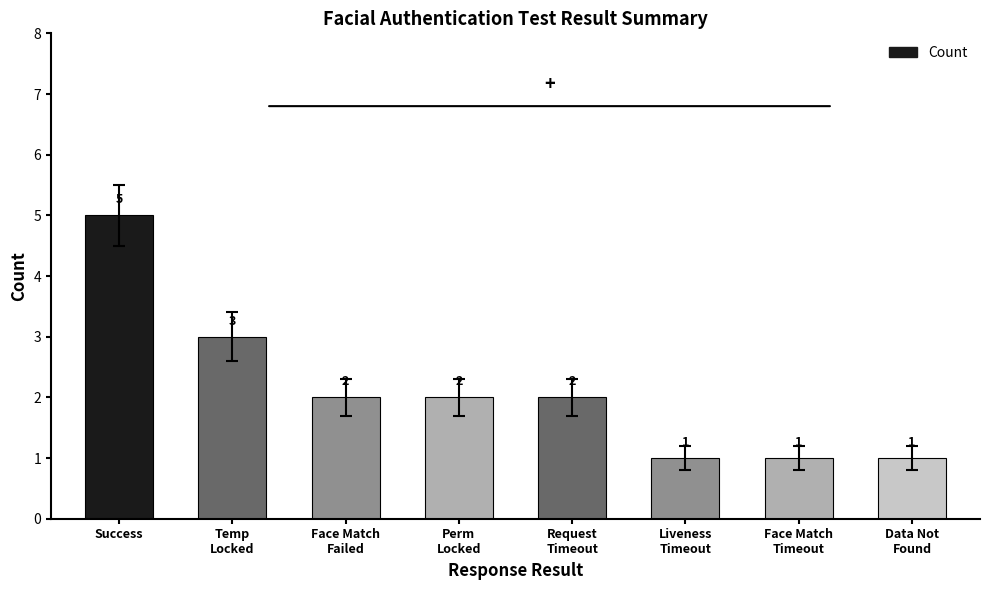

Reading left to right, list all the values displayed in this chart.

Success=5	Temp
Locked=3	Face Match
Failed=2	Perm
Locked=2	Request
Timeout=2	Liveness
Timeout=1	Face Match
Timeout=1	Data Not
Found=1